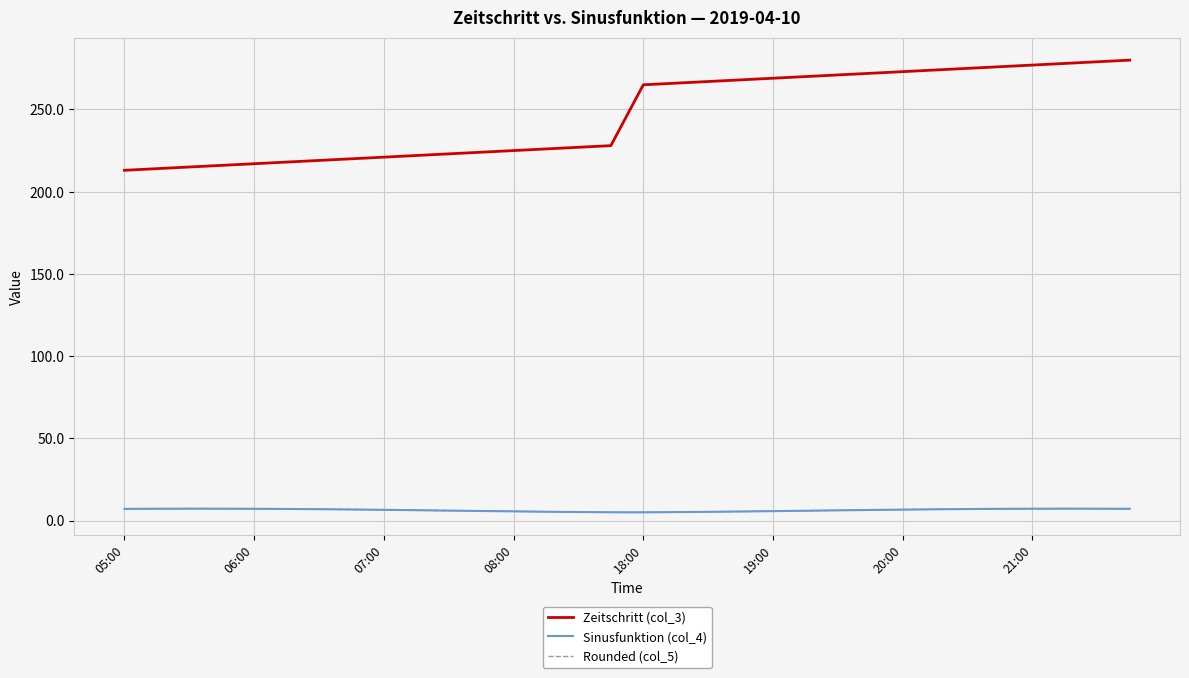

What is the maximum value shown in the chart?

280.0